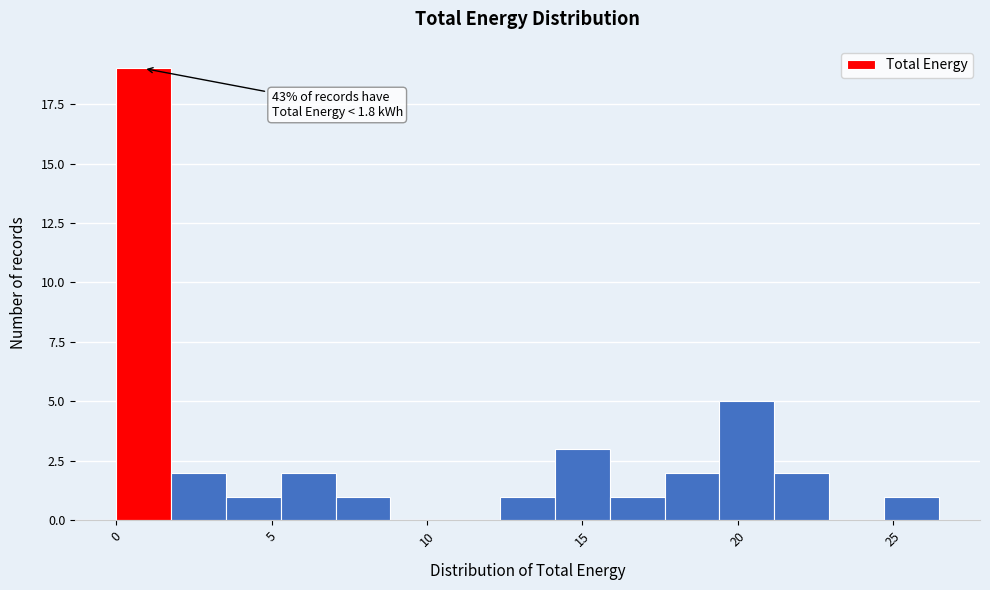

Read against the x-axis, roughly where is the centre of the tallest bar?

1.0